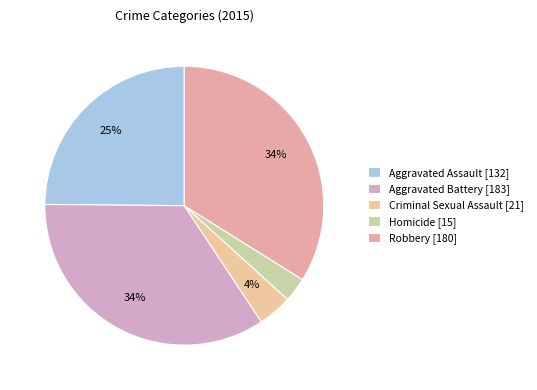

Count the number of slices in the pie.

5